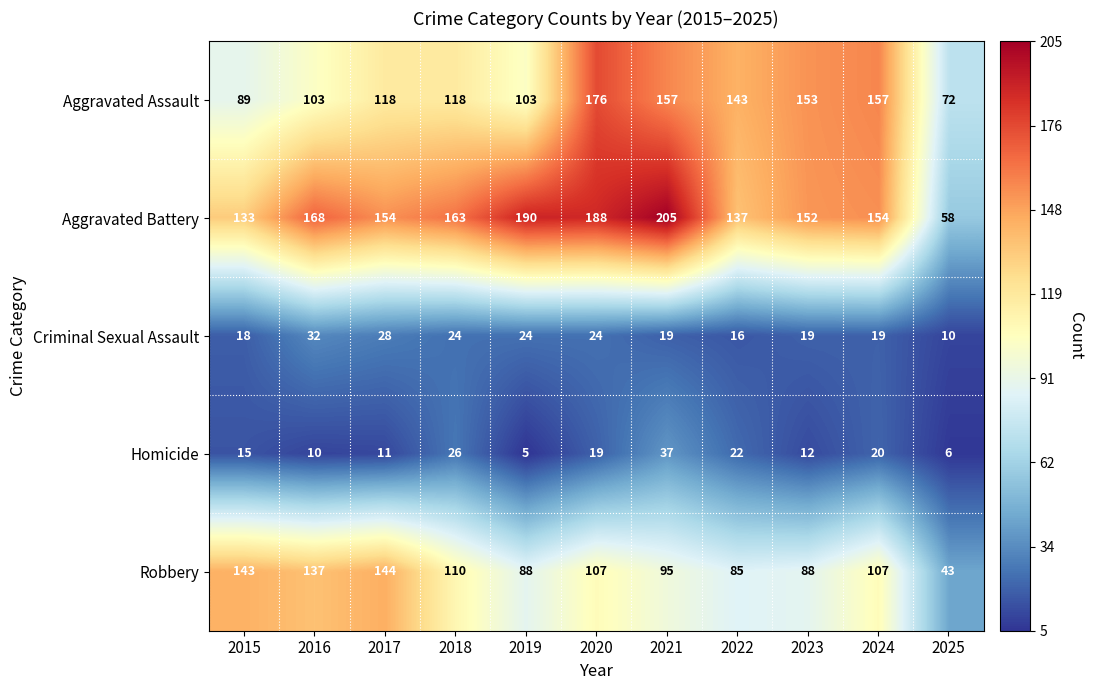

What is the minimum value shown in the chart?

5